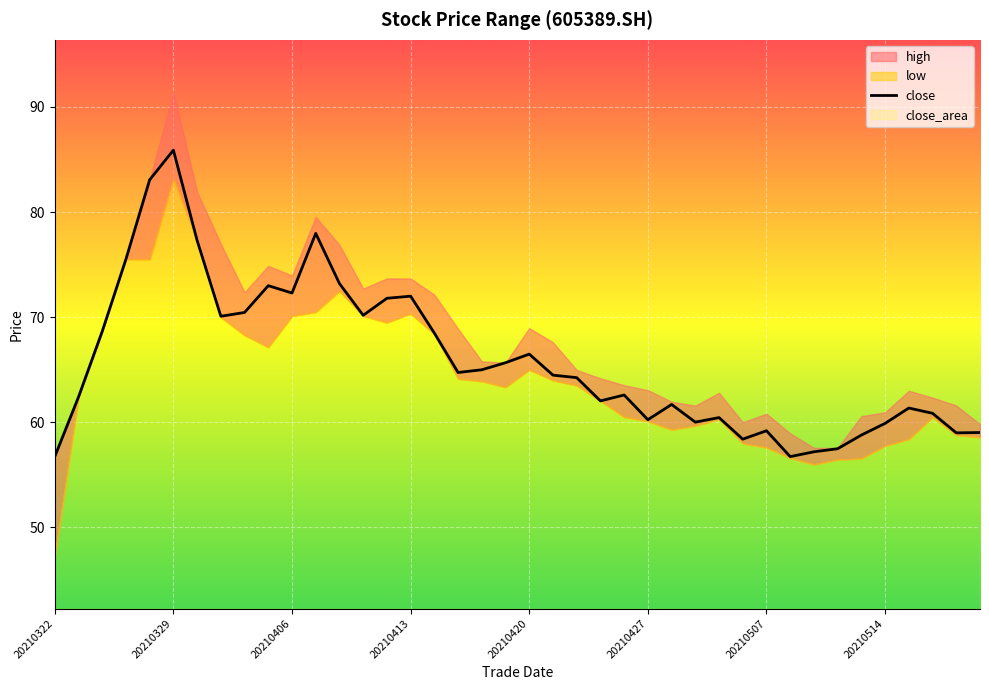

Is the value of low at 20210514 greater than the value of high at 20210408?

No